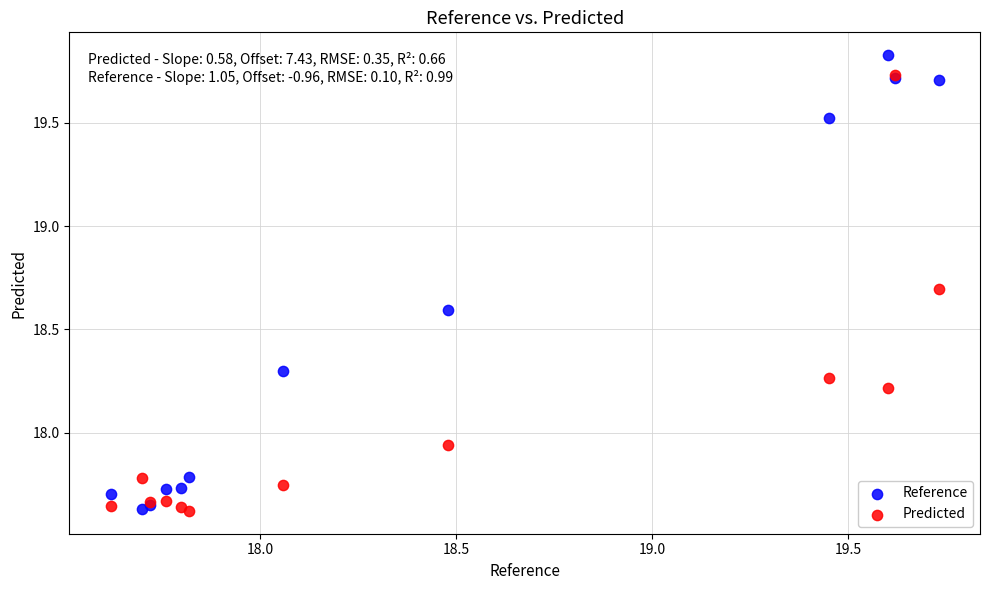

What are all the series names shown in the legend?

Reference, Predicted